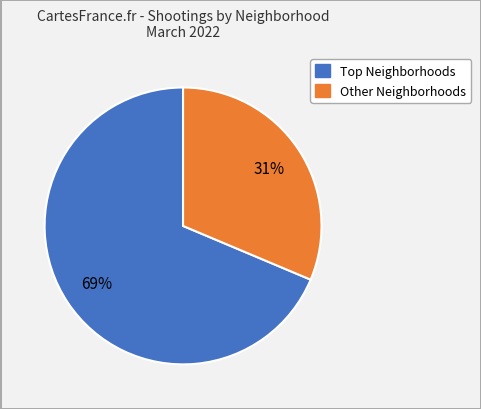

To the nearest percent, what is the average slice percentage?

50%